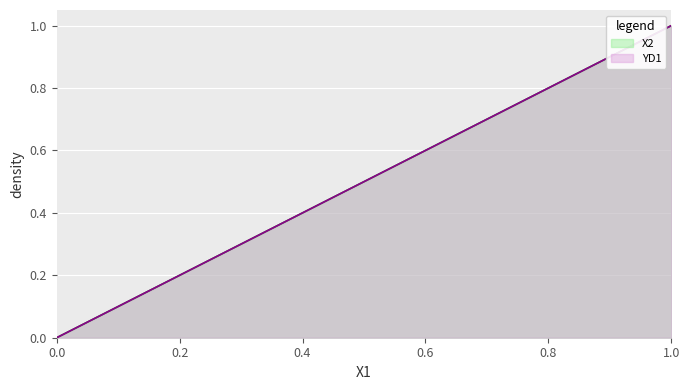

What is the difference between the X2 values at 0 and 1?

1